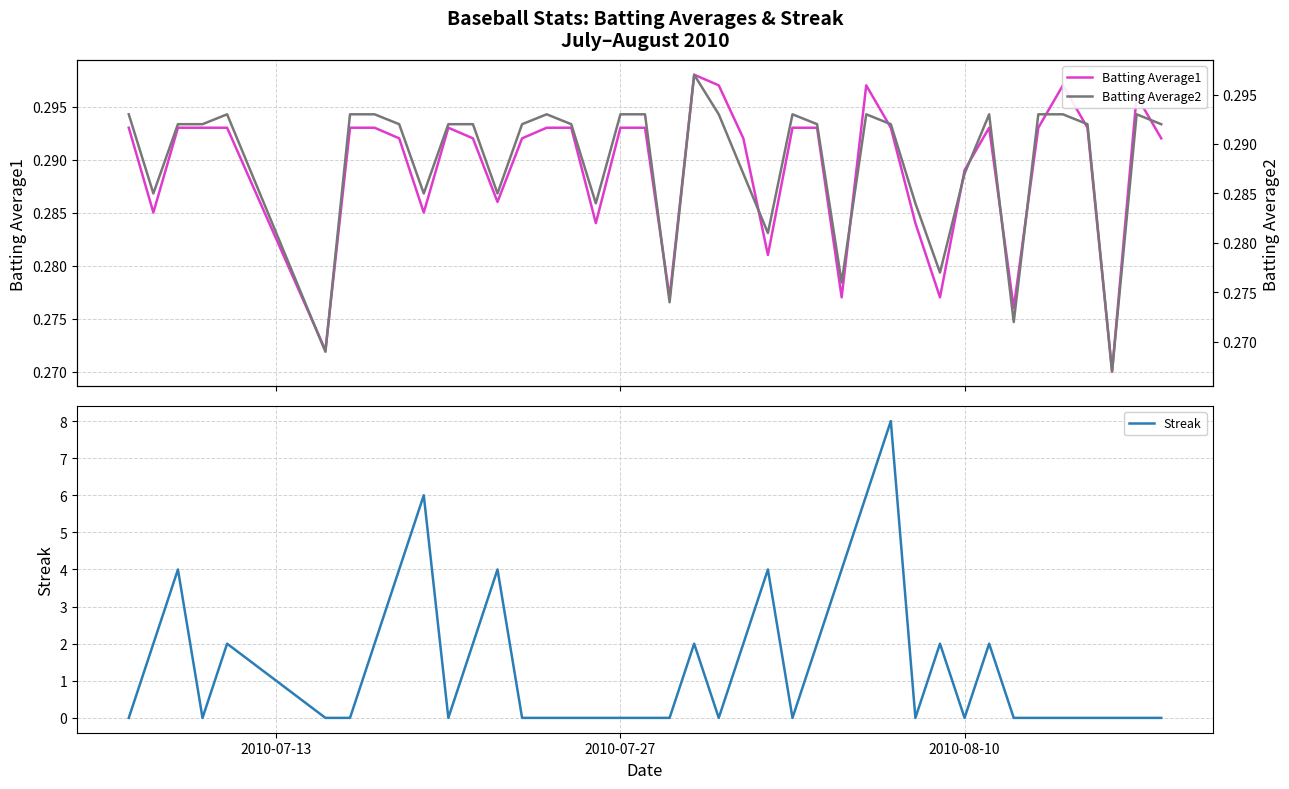

In Batting Average1, how many points are higher than both neighbors (excluding endpoints)?

6